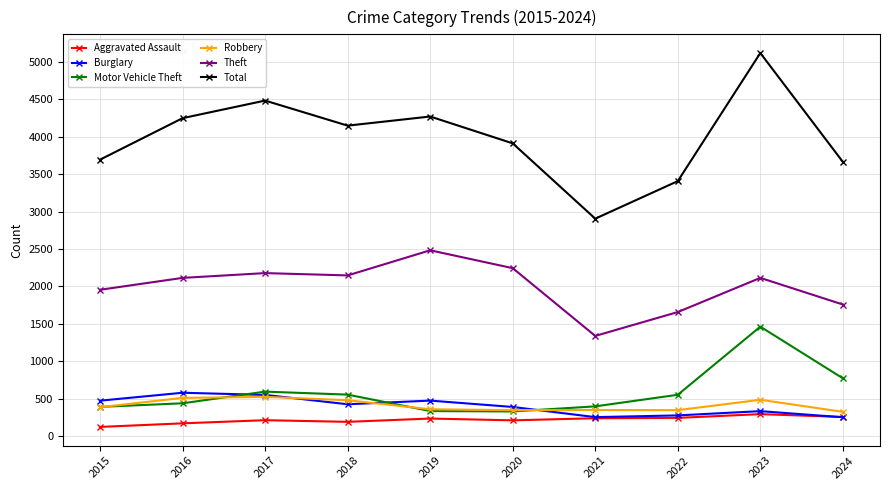

The Motor Vehicle Theft series shows 770 at 2024. True or false?

True